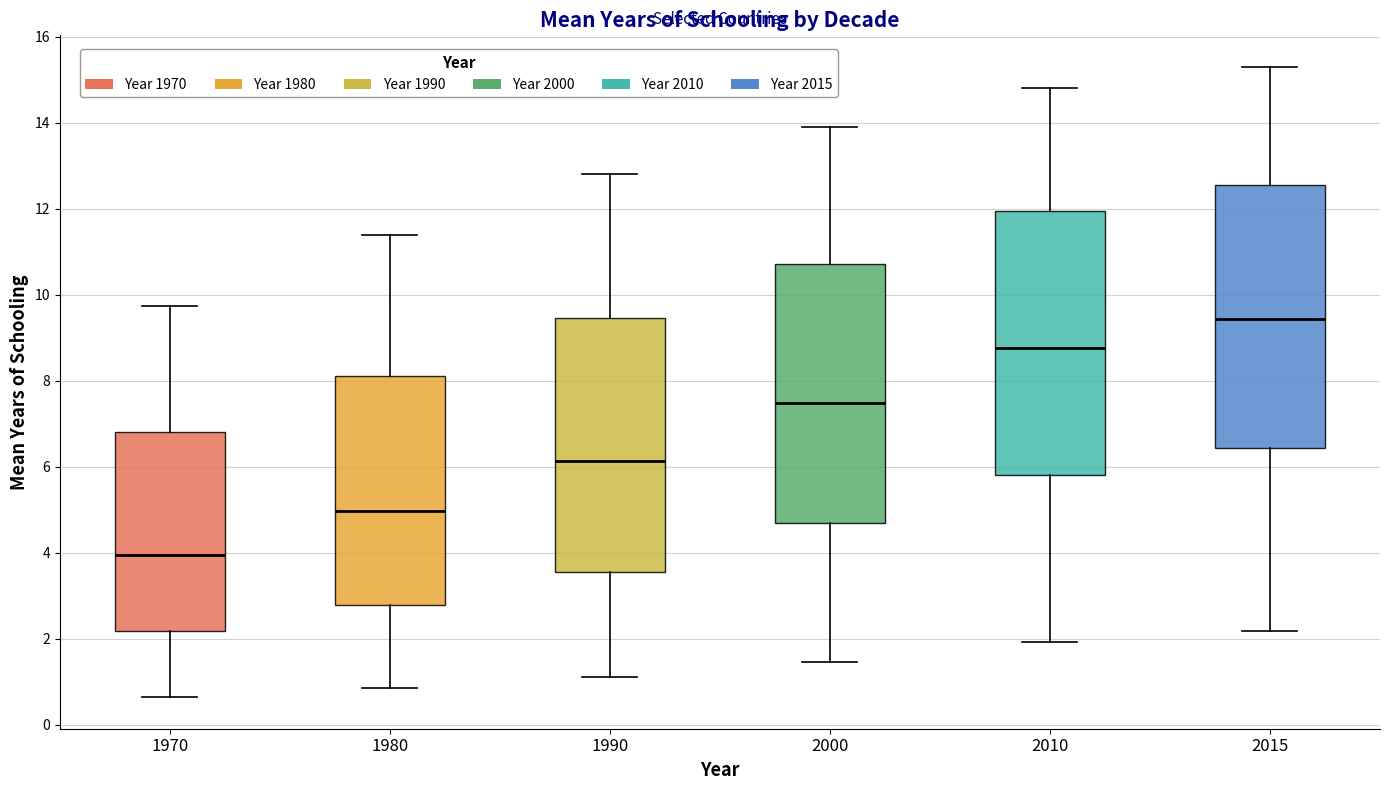

Reading left to right, read every box against the y-axis: the position of its median line, the range the box covers, and the ends of its whiskers. The values are not printed on the chart, so give them approximately, as read against the axis.

1970: median 4.0, box 2.2 to 6.8, whiskers 0.6 to 9.8
1980: median 5.0, box 2.8 to 8.2, whiskers 0.8 to 11.4
1990: median 6.2, box 3.6 to 9.4, whiskers 1.2 to 12.8
2000: median 7.4, box 4.6 to 10.8, whiskers 1.4 to 14.0
2010: median 8.8, box 5.8 to 12.0, whiskers 2.0 to 14.8
2015: median 9.4, box 6.4 to 12.6, whiskers 2.2 to 15.4